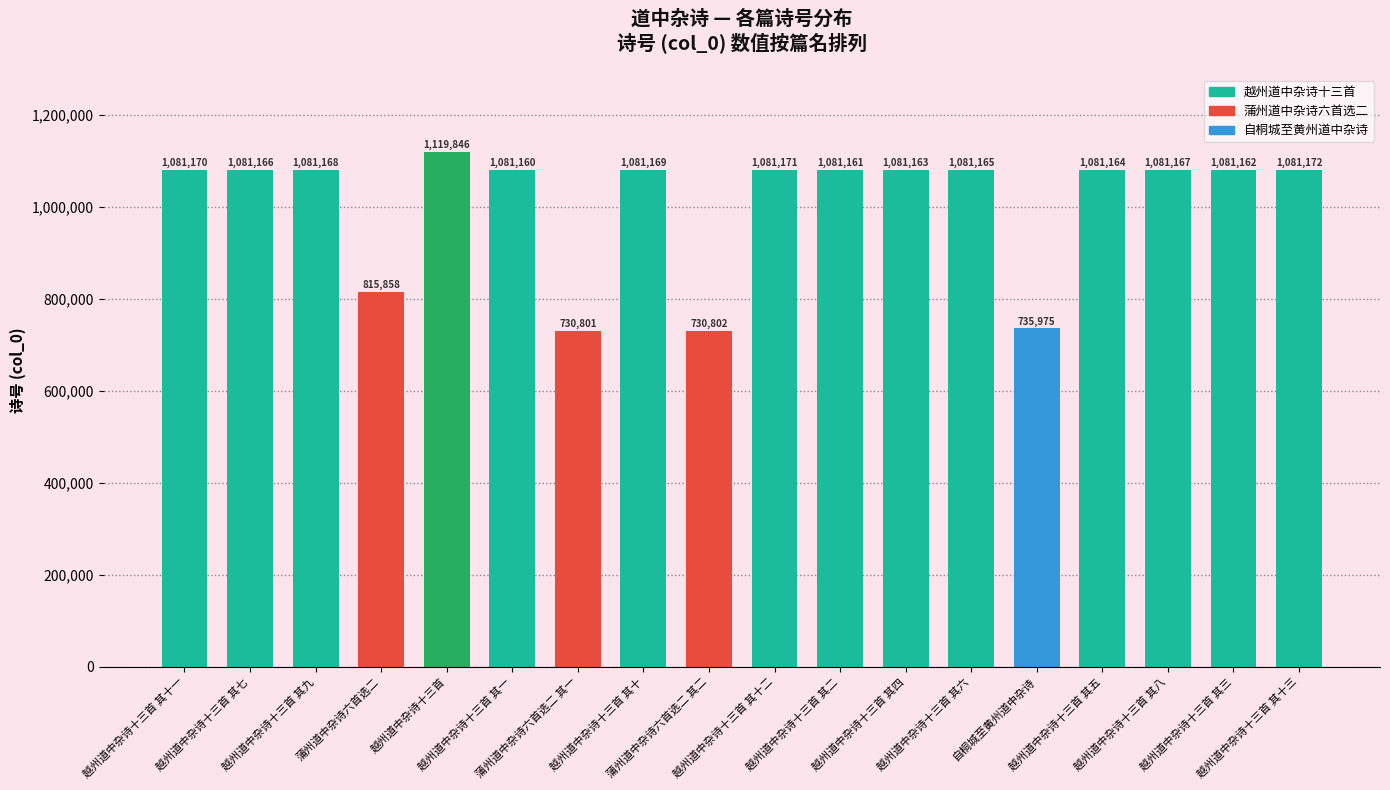

What is the smallest value displayed?

730801